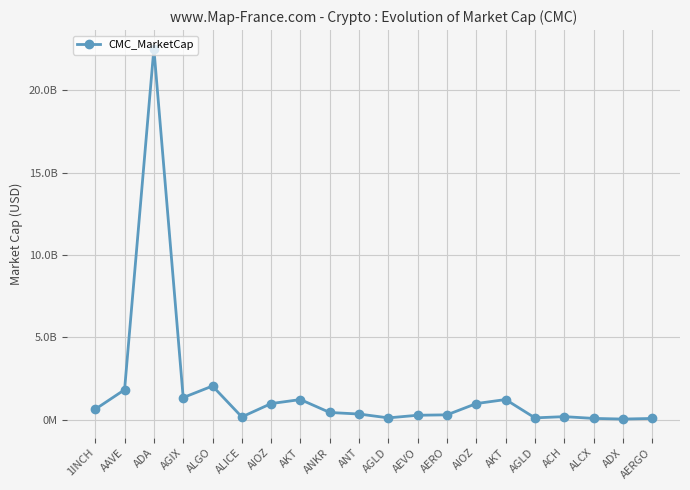

What is the approximate value at ANKR?

435093063